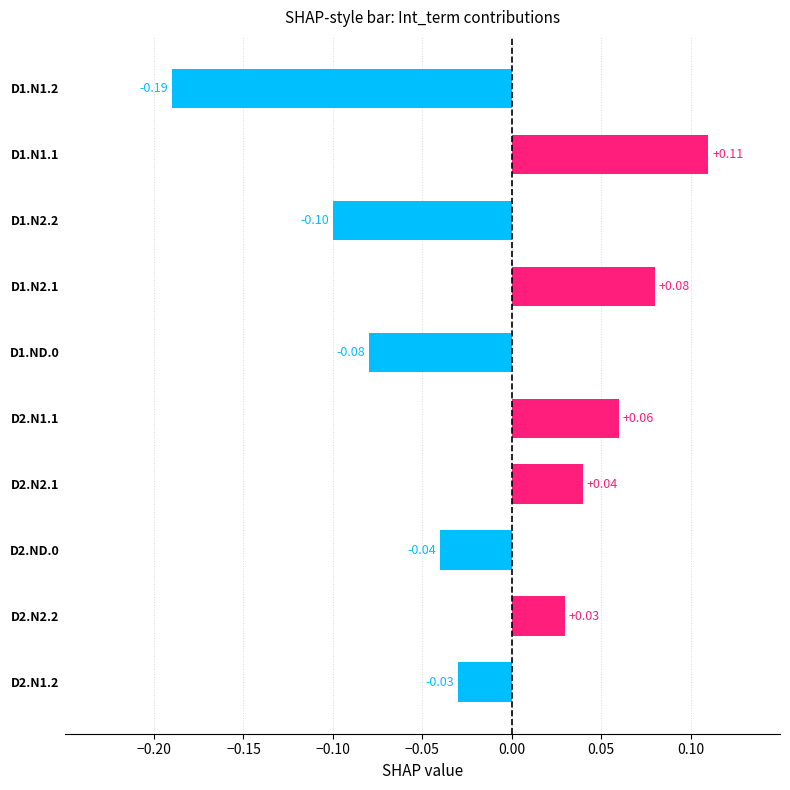

Where is the data nearest to the value 0?

D2.N1.2